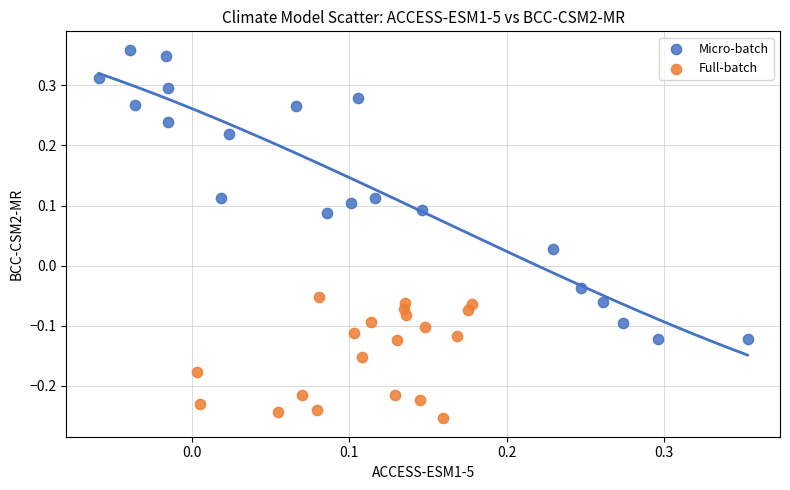

Which series reaches the minimum Y coordinate?

Full-batch